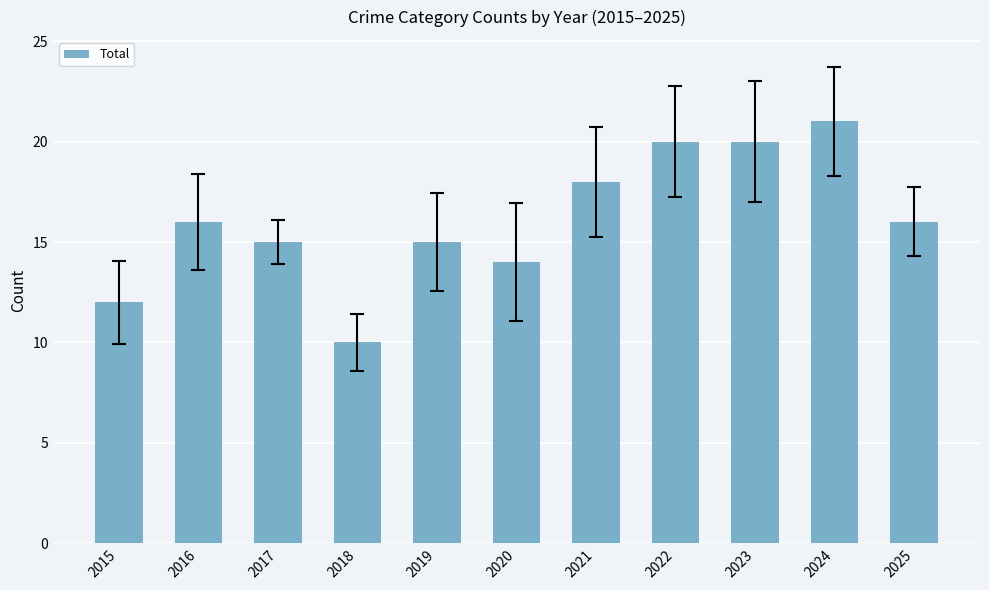

What is the value of the 7th bar from the left?

18